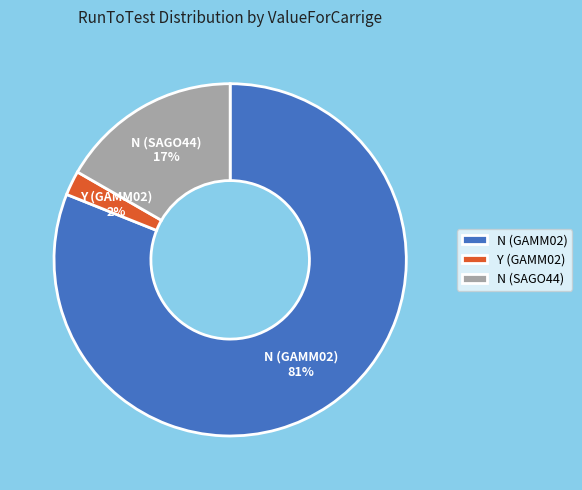

To the nearest percent, what percentage of the pie is N (SAGO44)?

17%